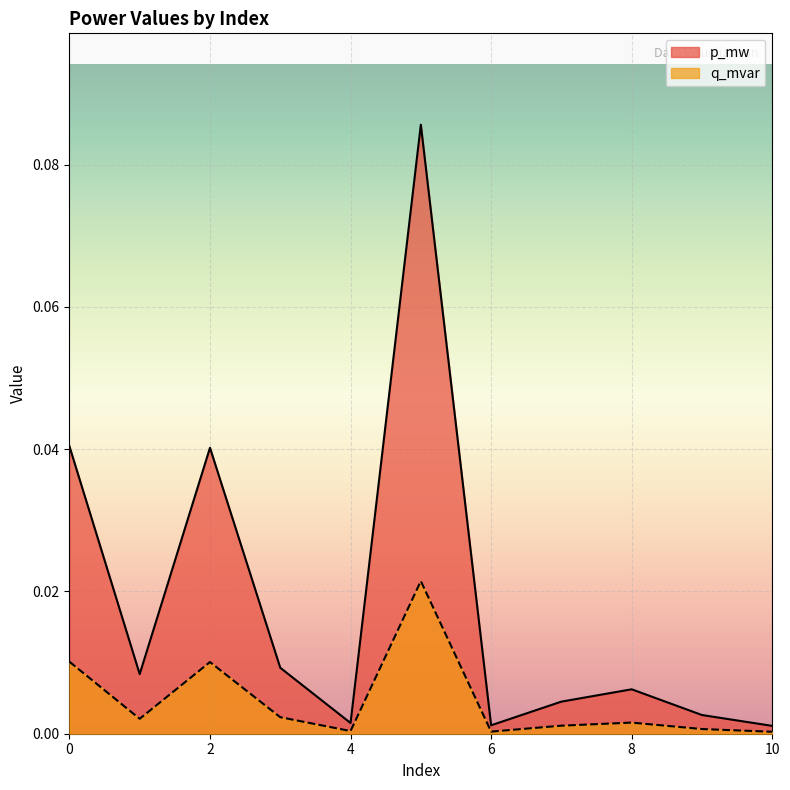

Which has a higher value, 7 or 6?

7